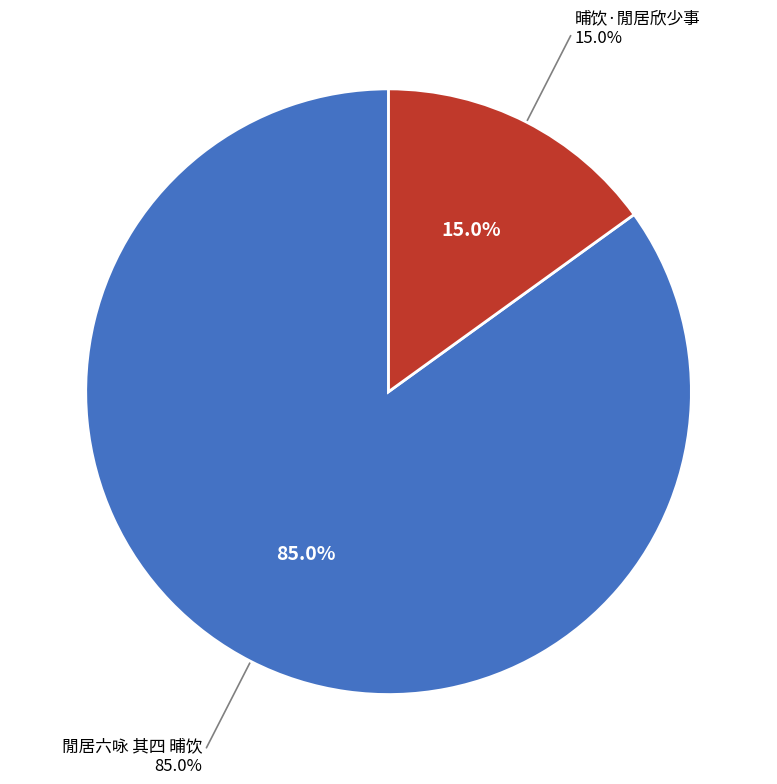

What is the majority slice?

閒居六咏 其四 晡饮